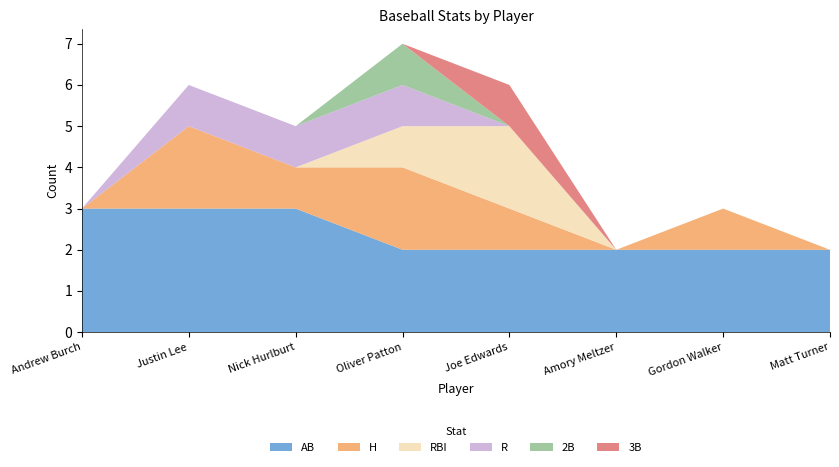

Reading right to left, list all the values displayed in this chart.

H: Matt Turner=0	Gordon Walker=1	Amory Meltzer=0	Joe Edwards=1	Oliver Patton=2	Nick Hurlburt=1	Justin Lee=2	Andrew Burch=0
RBI: Matt Turner=0	Gordon Walker=0	Amory Meltzer=0	Joe Edwards=2	Oliver Patton=1	Nick Hurlburt=0	Justin Lee=0	Andrew Burch=0
AB: Matt Turner=2	Gordon Walker=2	Amory Meltzer=2	Joe Edwards=2	Oliver Patton=2	Nick Hurlburt=3	Justin Lee=3	Andrew Burch=3
R: Matt Turner=0	Gordon Walker=0	Amory Meltzer=0	Joe Edwards=0	Oliver Patton=1	Nick Hurlburt=1	Justin Lee=1	Andrew Burch=0
2B: Matt Turner=0	Gordon Walker=0	Amory Meltzer=0	Joe Edwards=0	Oliver Patton=1	Nick Hurlburt=0	Justin Lee=0	Andrew Burch=0
3B: Matt Turner=0	Gordon Walker=0	Amory Meltzer=0	Joe Edwards=1	Oliver Patton=0	Nick Hurlburt=0	Justin Lee=0	Andrew Burch=0